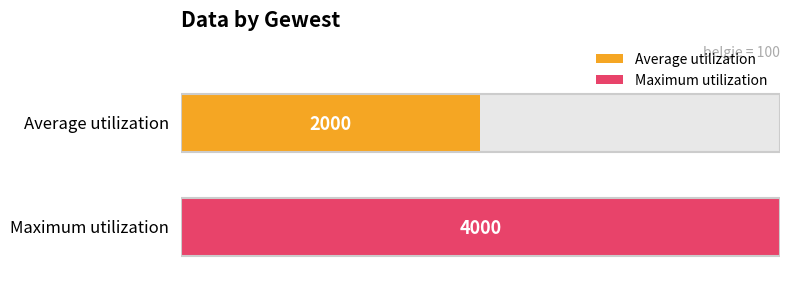

What is the change in value from 2000 to 4000?

+2000